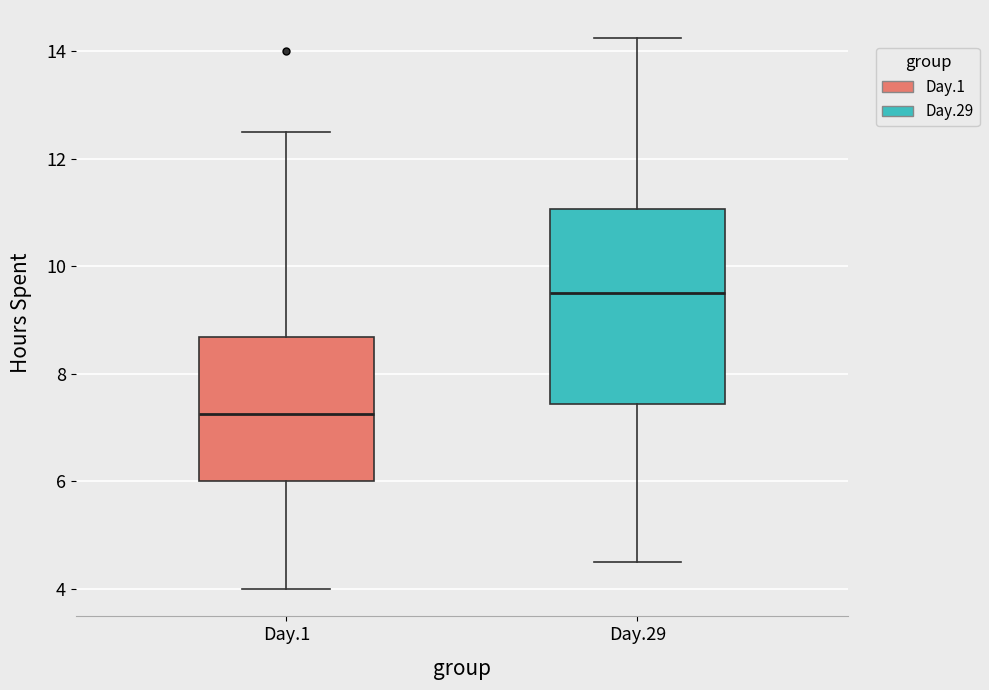

Comparing the boxes themselves (not the whiskers), which one is the tallest?

Day.29